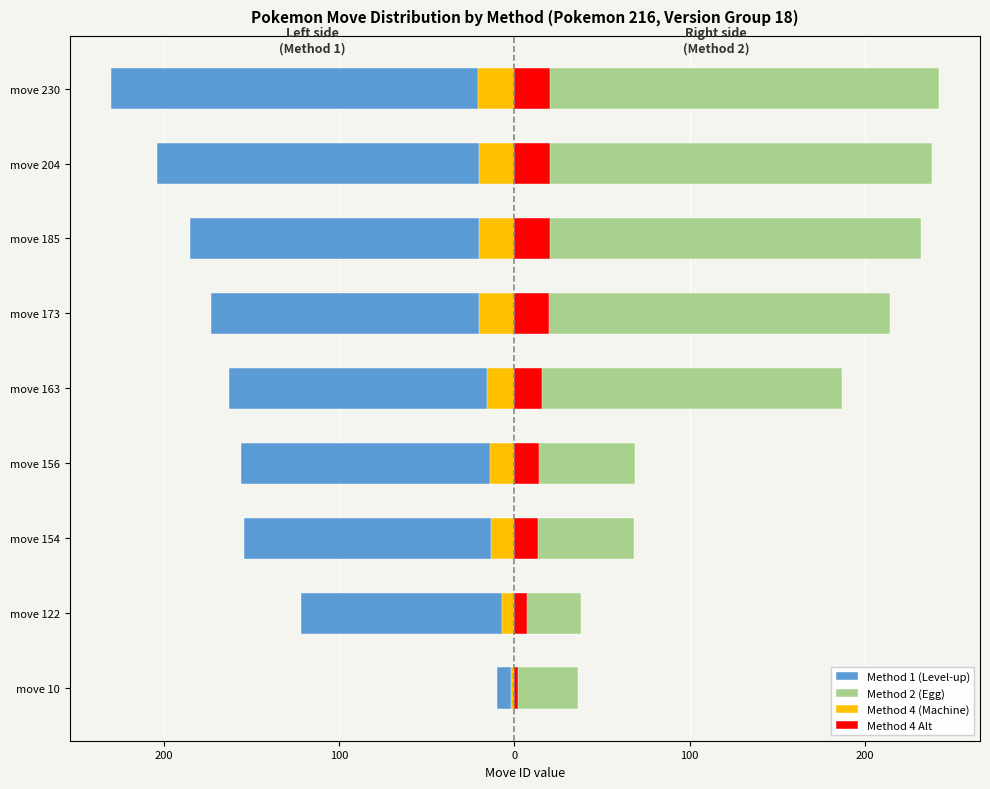

Which series has the widest spread of values?

Method 1 (Level-up)